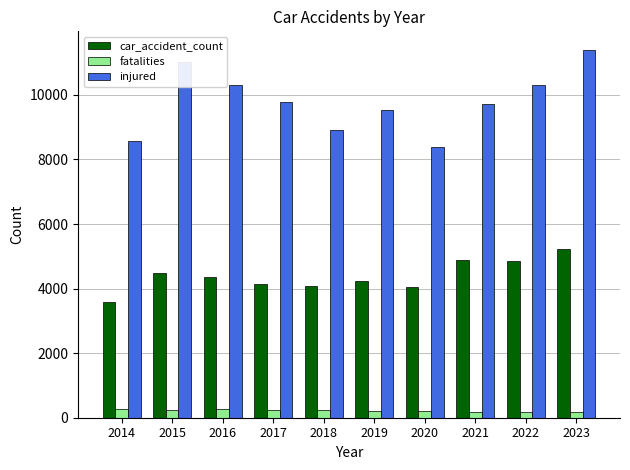

How many categories are shown in the chart?

10